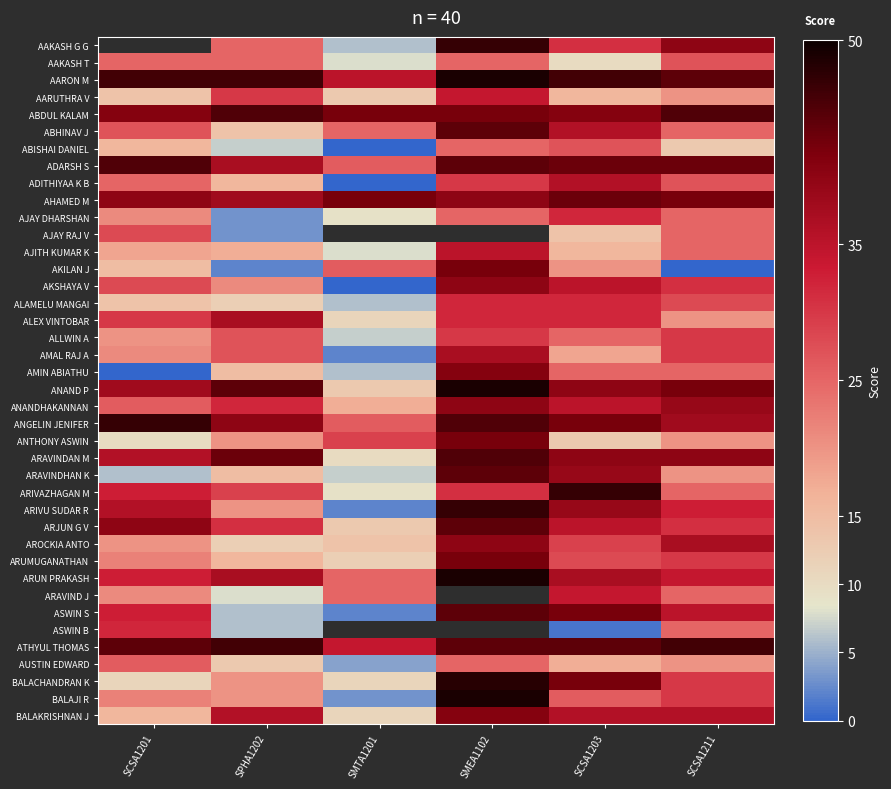

Which has a higher value, SMTA1201 or SPHA1202?

SPHA1202